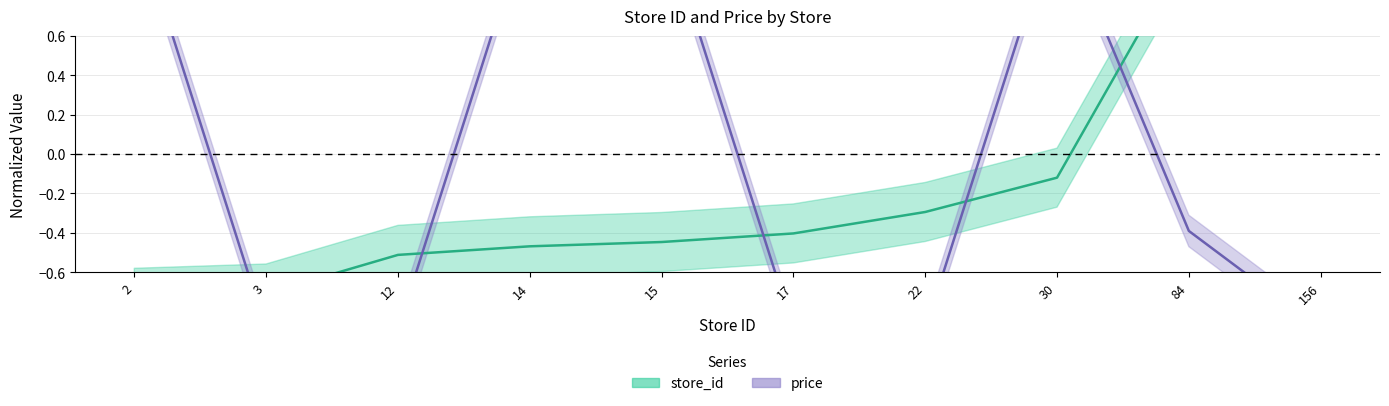

How many distinct data groups are displayed?

2